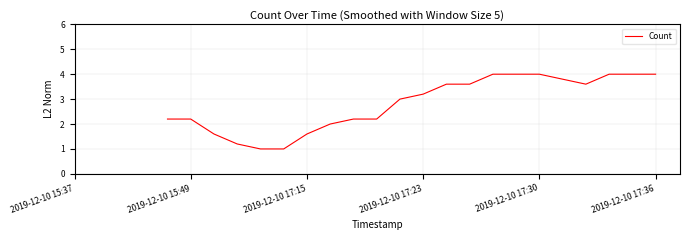

What is the smallest value displayed?

1.0